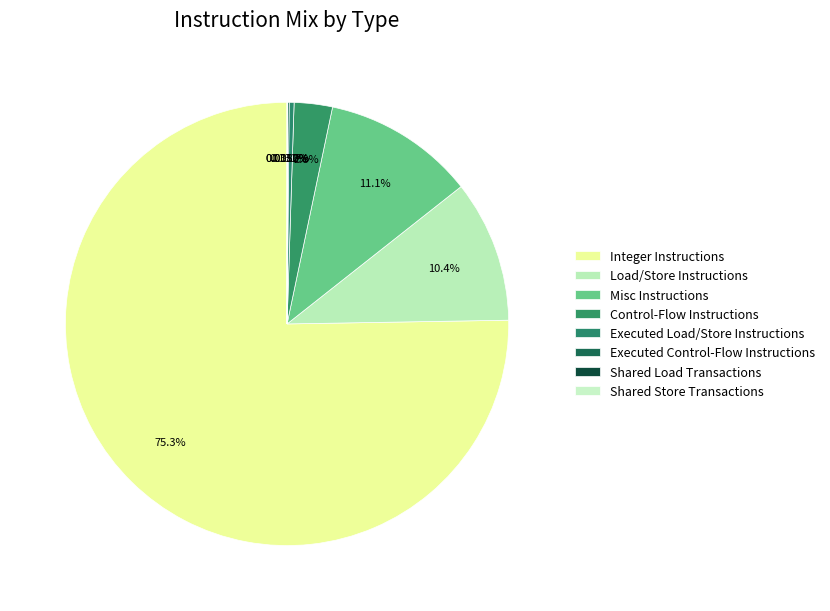

To the nearest percent, what is the difference between the Integer Instructions and Control-Flow Instructions slice percentages?

72%